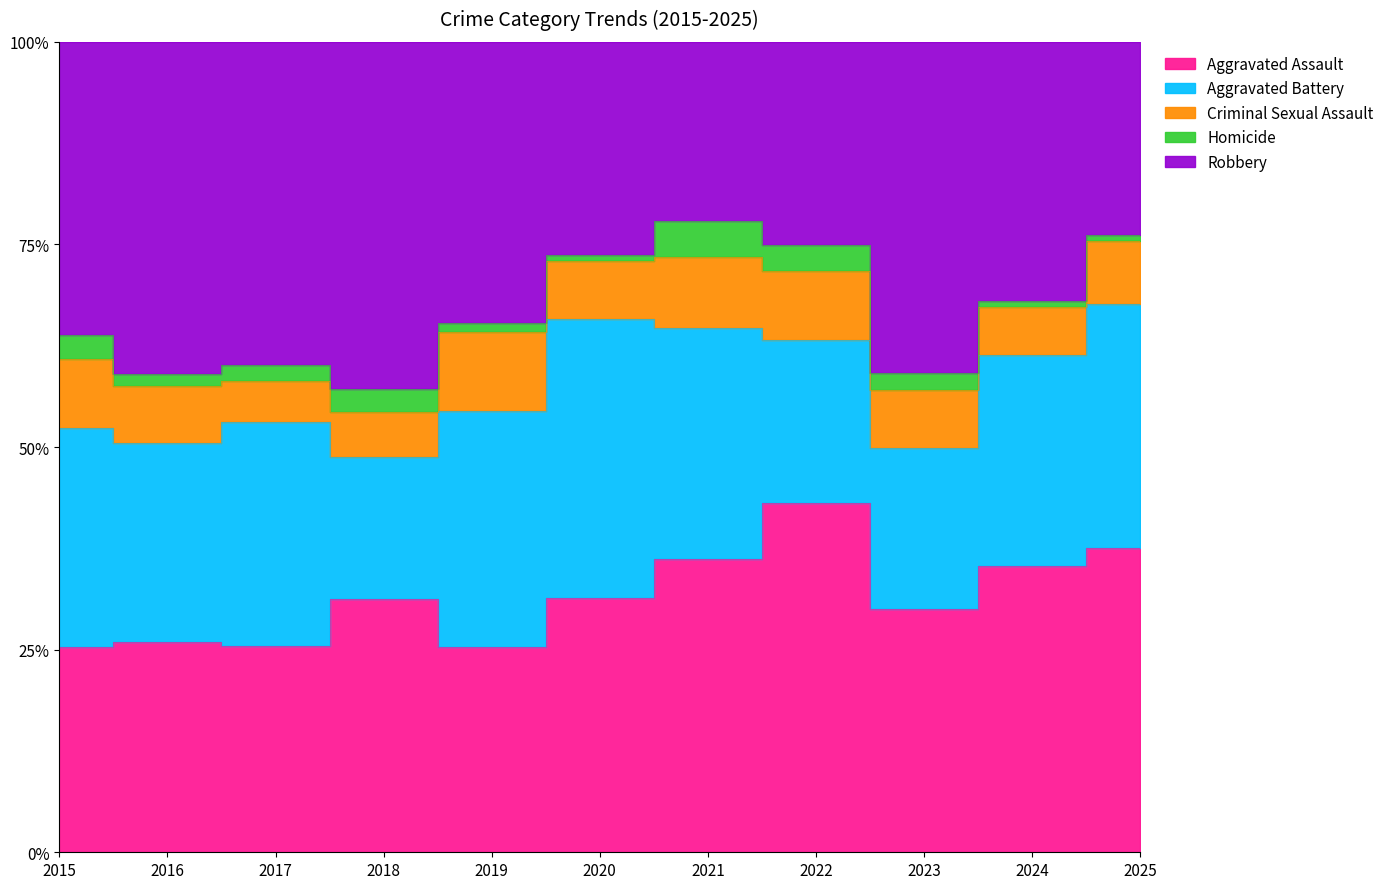

True or false: Aggravated Assault and Criminal Sexual Assault intersect in this chart.

False